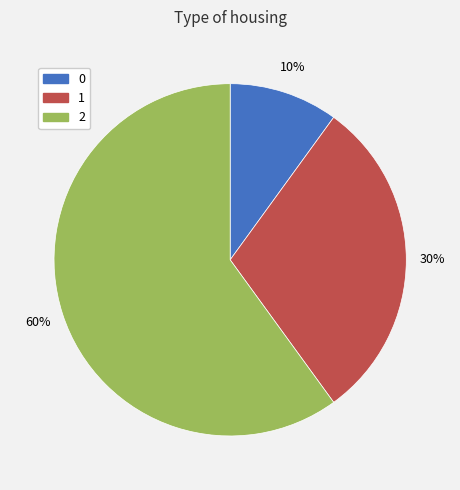

Is the sum of 1 and 0 greater than half?

No